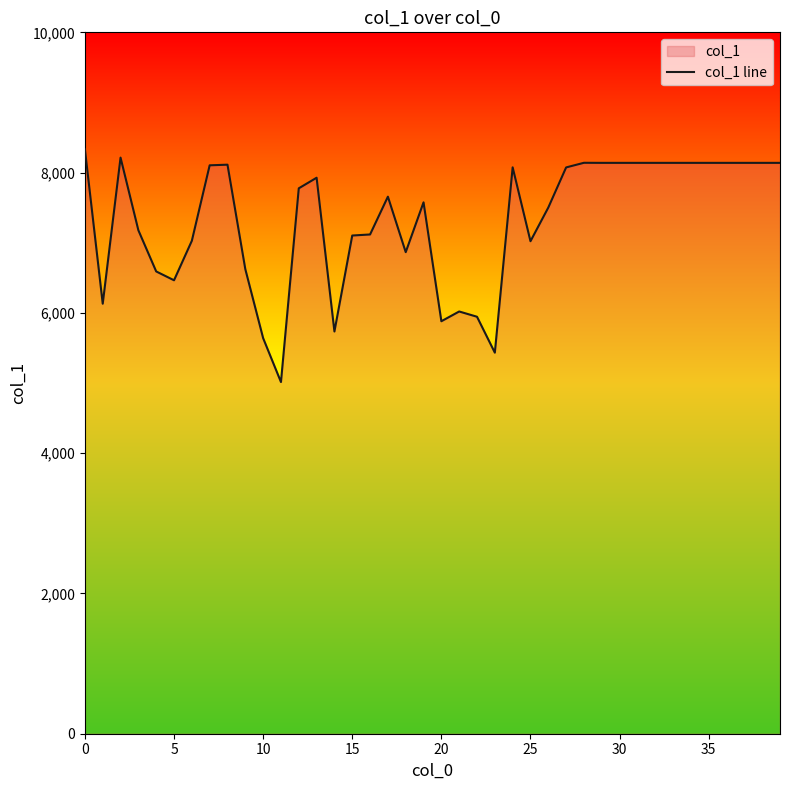

Reading left to right, extract all data points from this chart.

8333	6131	8214	7178	6591	6465	7028	8104	8113	6624	5640	5014	7776	7927	5735	7103	7118	7657	6866	7576	5881	6020	5945	5433	8075	7022	7502	8074	8140	8139	8139	8139	8139	8139	8139	8139	8139	8139	8139	8139